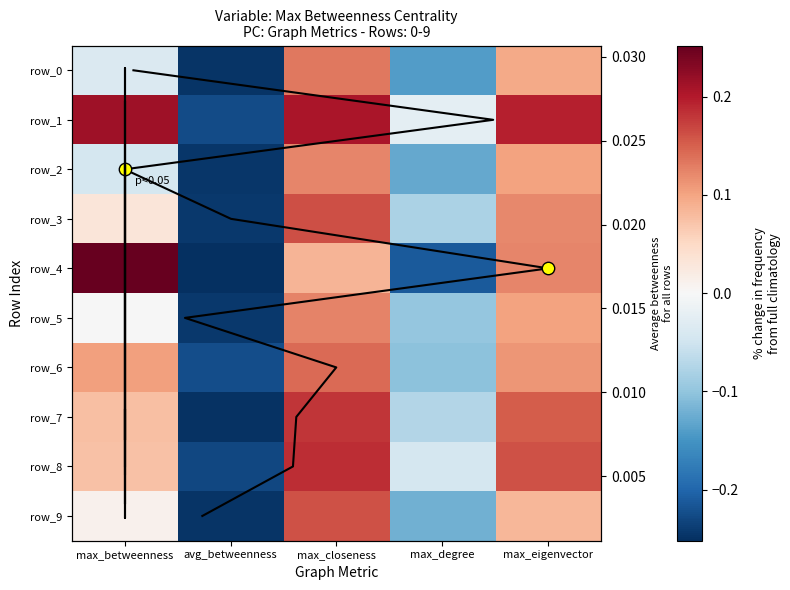

Which series has the largest total across all categories?

row_1